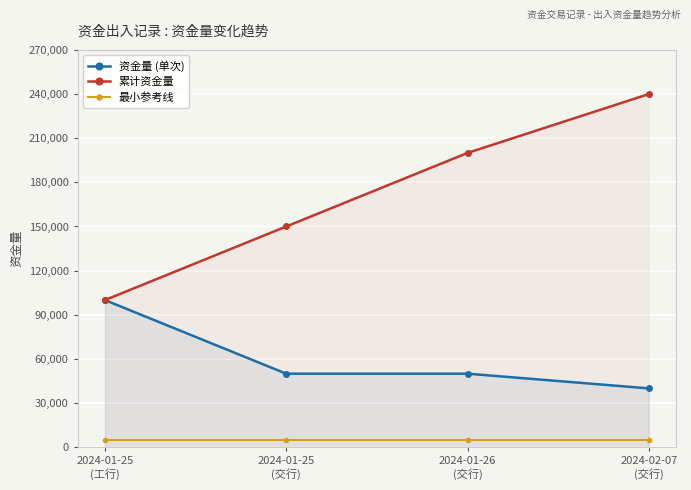

Reading left to right, what are all the values shown in this chart?

资金量 (单次): 100000	50000	50000	40000
累计资金量: 100000	150000	200000	240000
最小参考线: 5000	5000	5000	5000